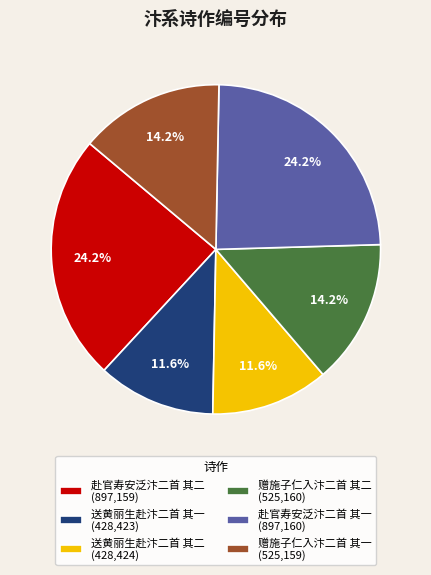

Count the number of slices in the pie.

6